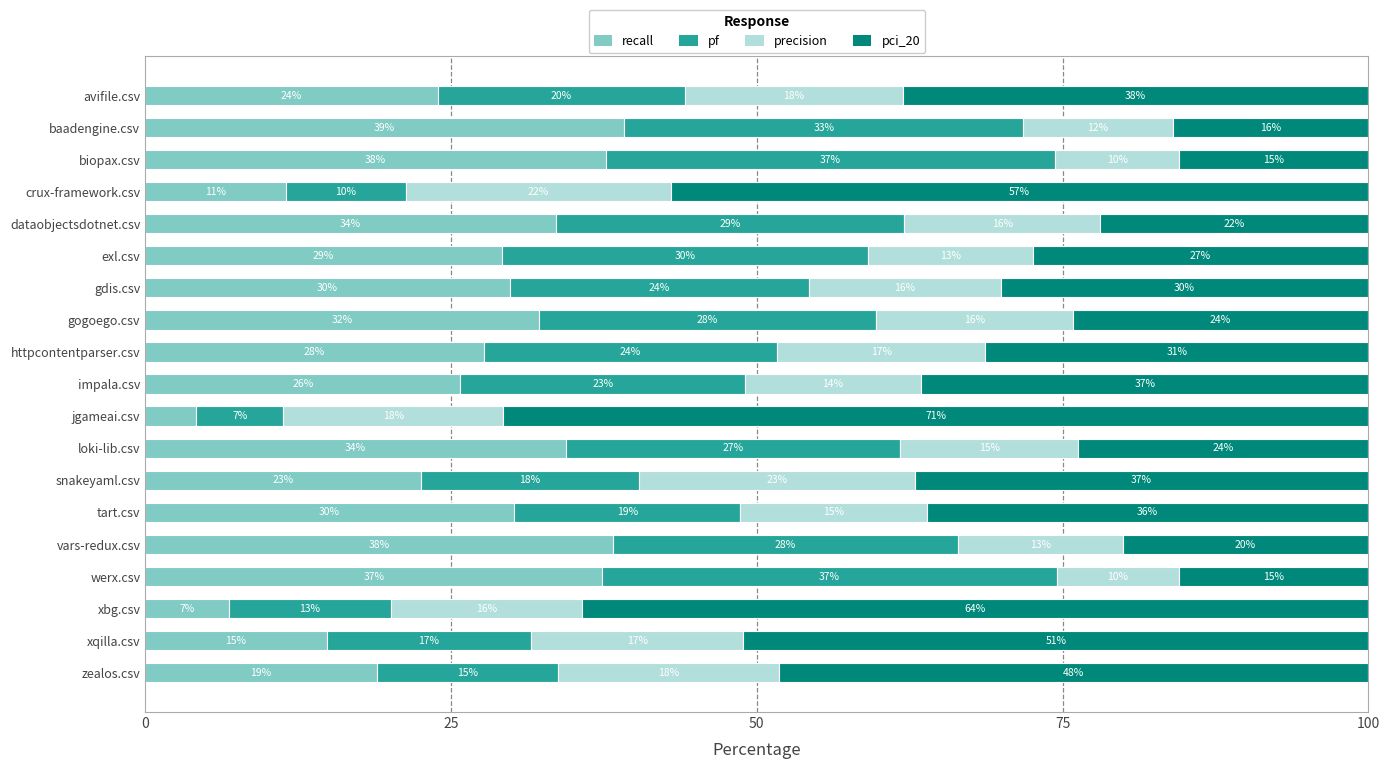

What are all the series names shown in the legend?

recall, pf, precision, pci_20